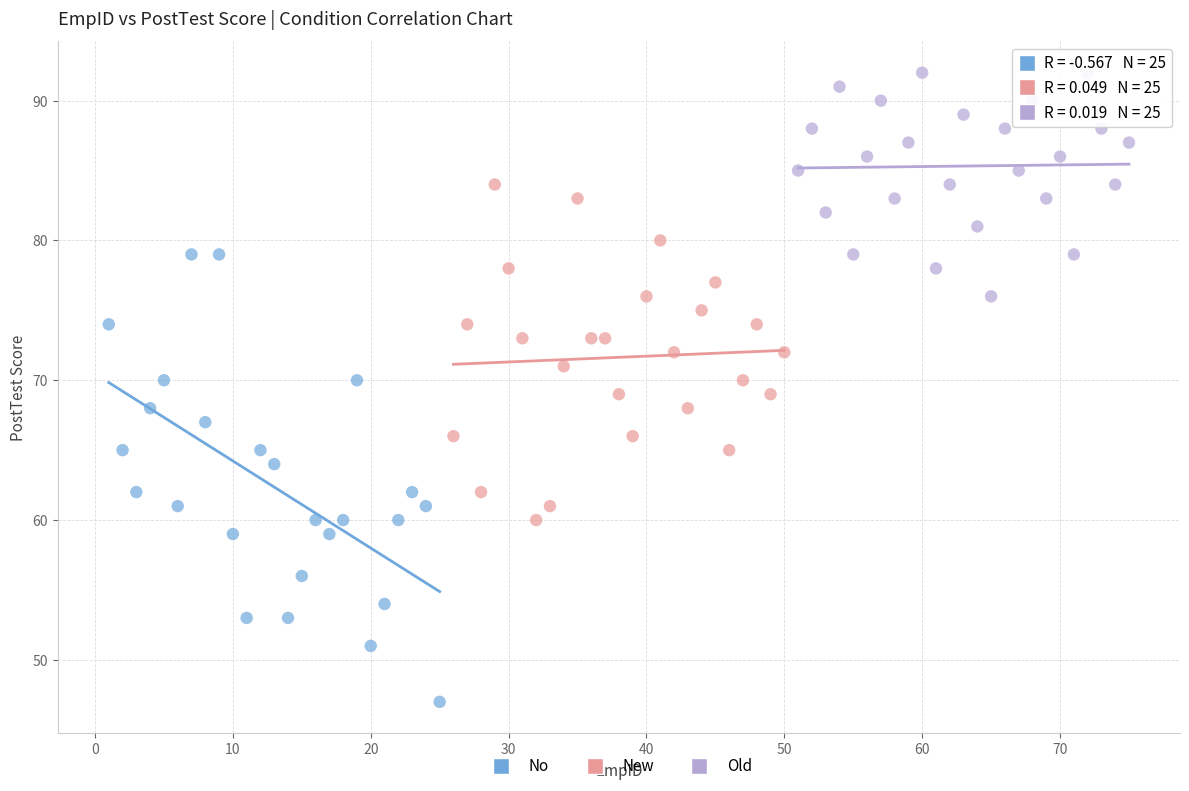

What are all the series names shown in the legend?

No, New, Old